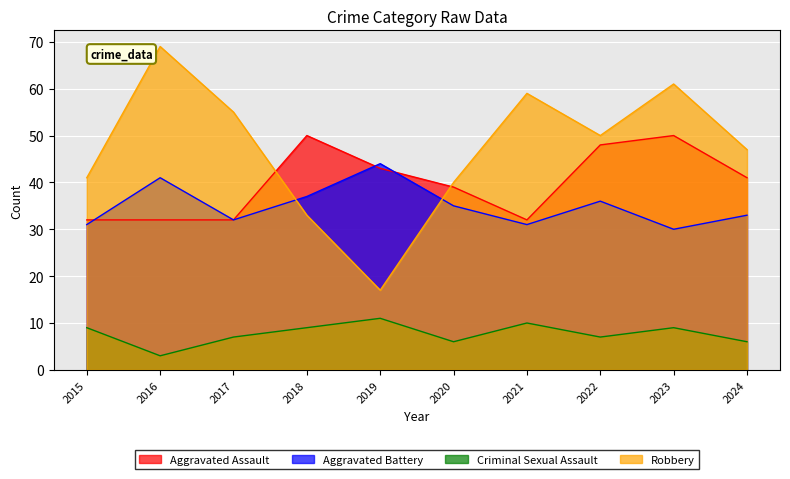

What is the value of the Aggravated Assault point at the 8th from the left?

48